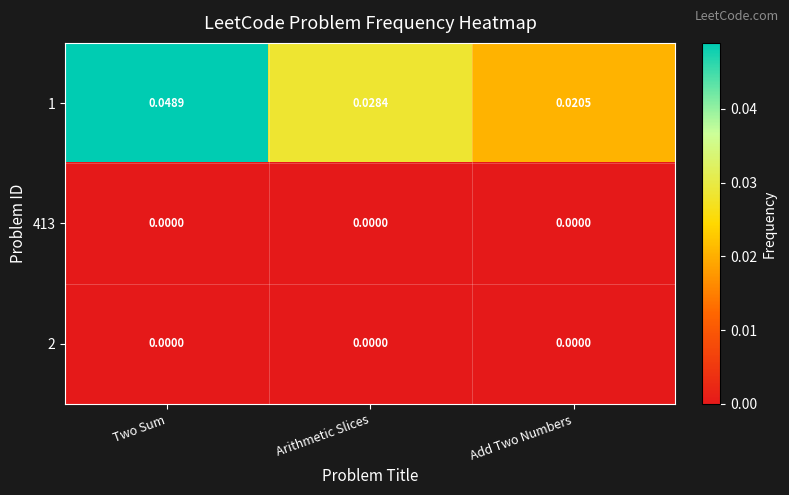

List the labels in order of 1 value, largest first.

Two Sum, Arithmetic Slices, Add Two Numbers